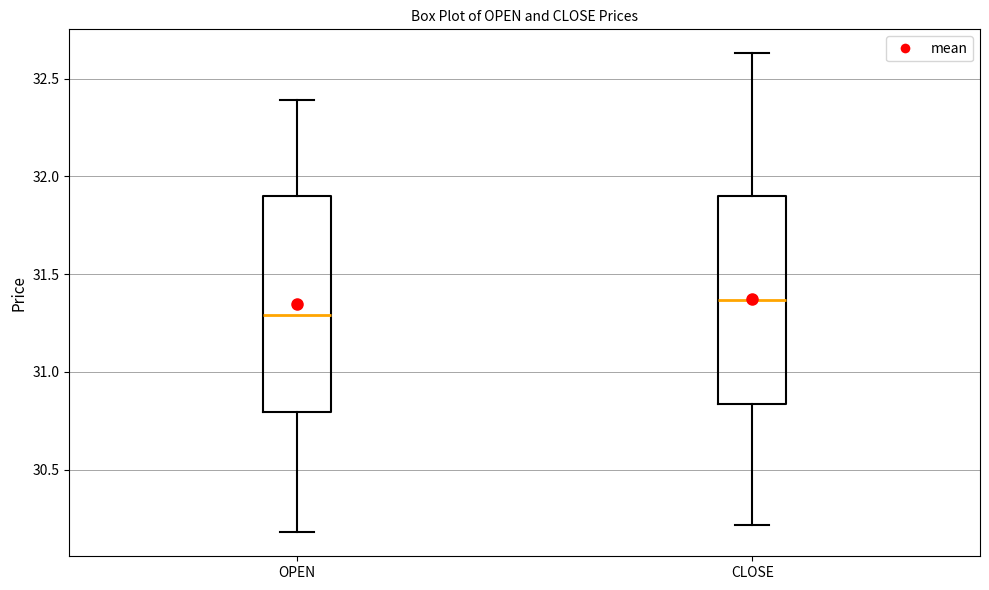

Where does the upper whisker of the box for CLOSE end on the y-axis? The values are not printed on the chart, so give them approximately, as read against the axis.

32.65